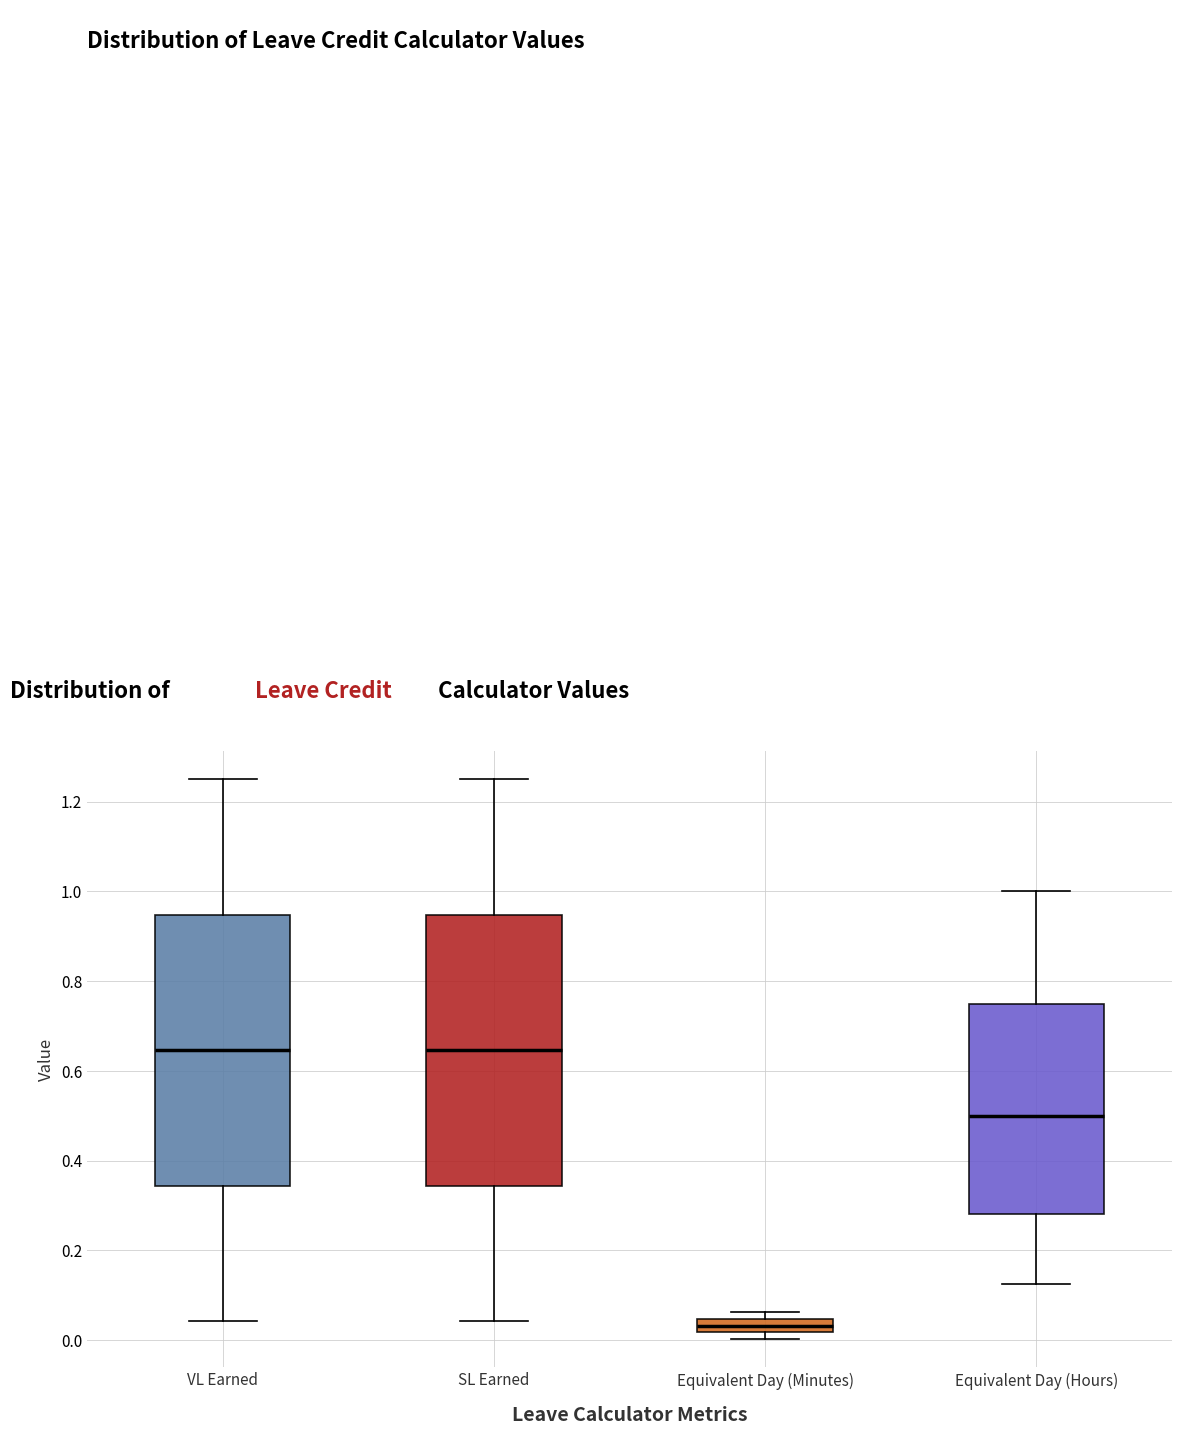

Reading left to right, transcribe this box plot: for each box, give where its median line is, the range the box spans, and where its two whiskers end, as read against the y-axis. The values are not printed on the chart, so give them approximately, as read against the axis.

VL Earned: median 0.64, box 0.34 to 0.94, whiskers 0.04 to 1.26
SL Earned: median 0.64, box 0.34 to 0.94, whiskers 0.04 to 1.26
Equivalent Day (Minutes): median 0.04 (inside the box), box 0.02 to 0.04, whiskers 0.00 to 0.06
Equivalent Day (Hours): median 0.50, box 0.28 to 0.76, whiskers 0.12 to 1.00